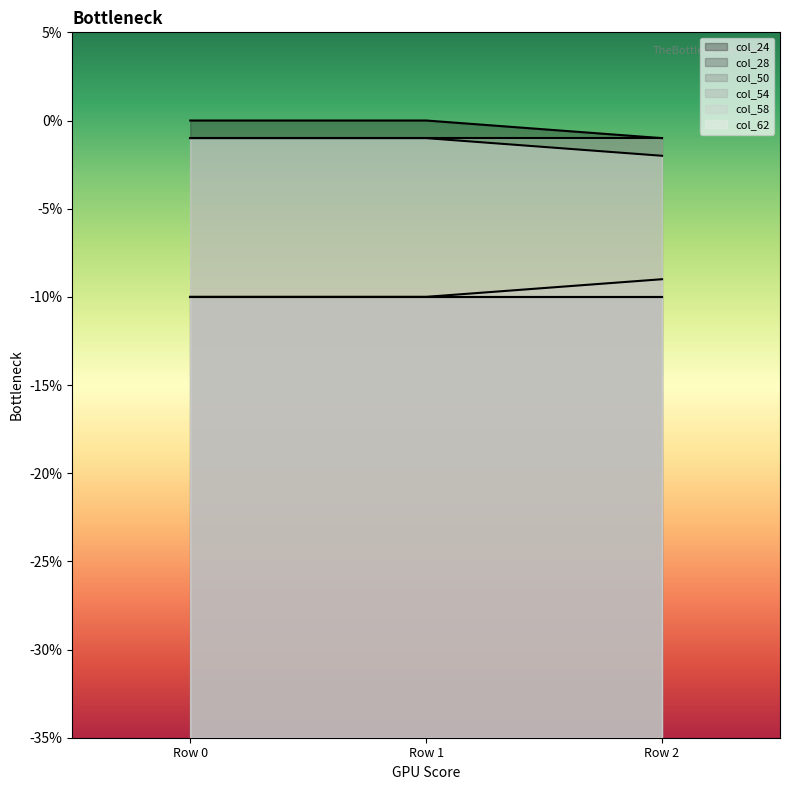

Does the chart display data point markers on the line(s)?

No